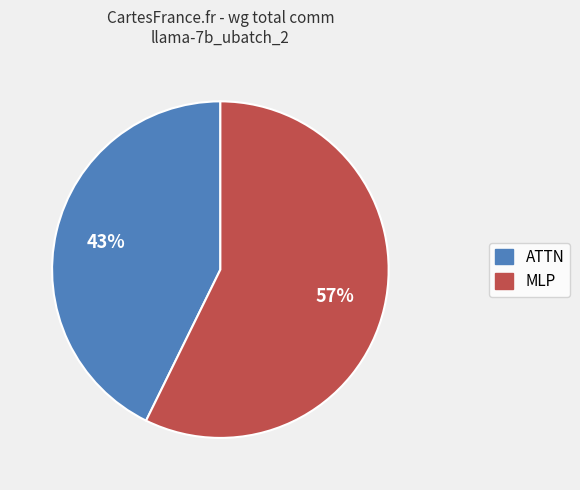

To the nearest percent, what is the average slice percentage?

50%